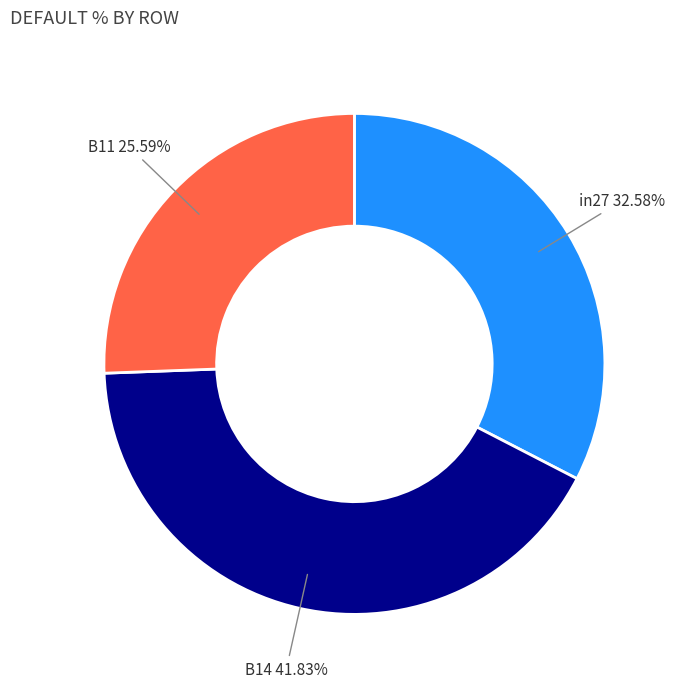

How many segments does this pie chart have?

3